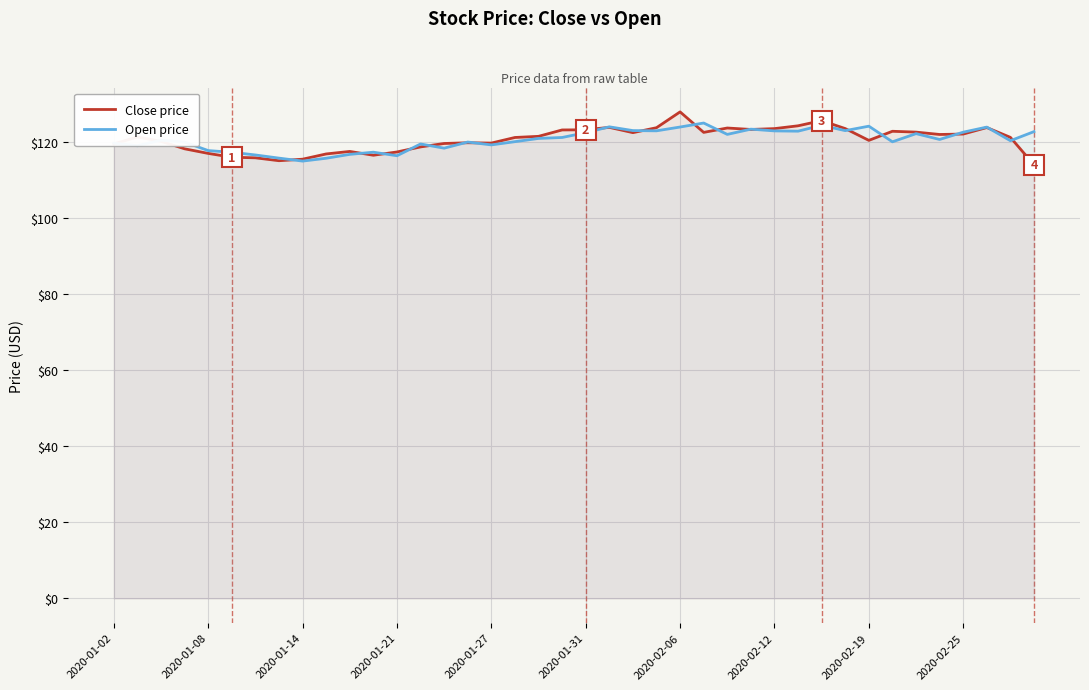

The Close price series shows 119.5 at 2020-01-02. True or false?

True